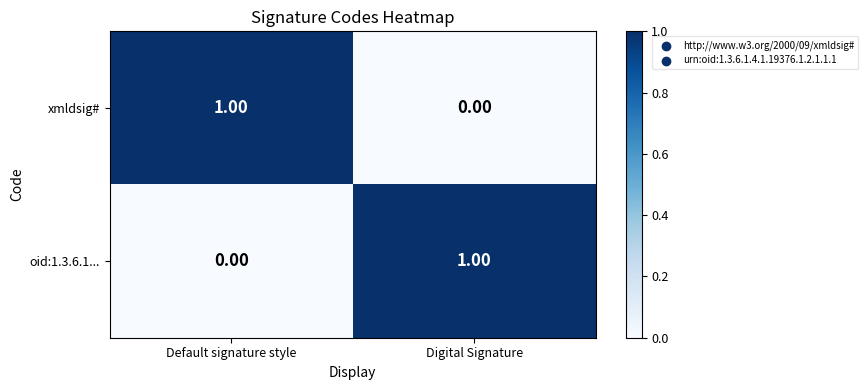

Where is oid:1.3.6.1... nearest to the value 0?

Default signature style